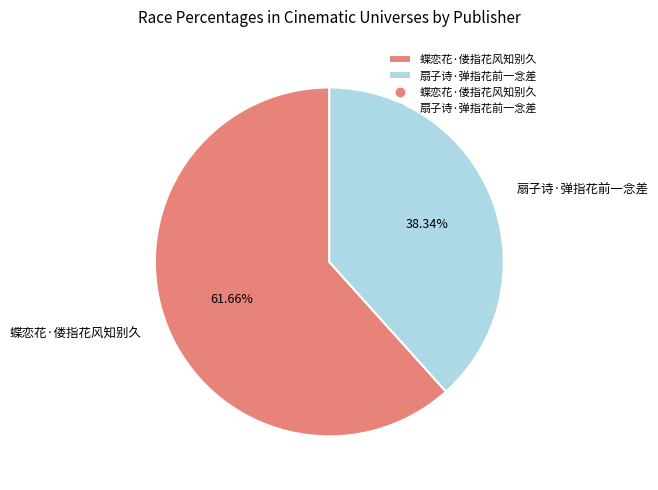

What is the largest slice in the pie chart?

蝶恋花·偻指花风知别久